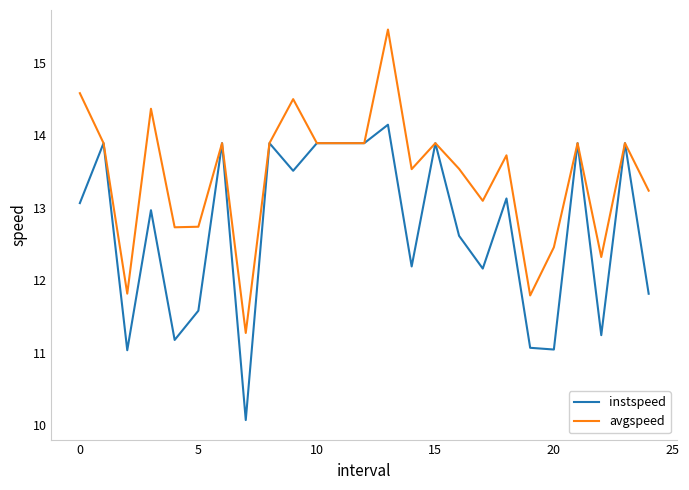

List the series in order of their peak value, lowest first.

instspeed, avgspeed